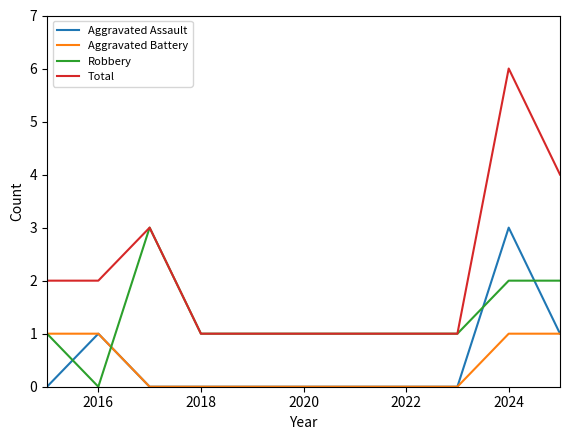

What is the maximum value shown in the chart?

6